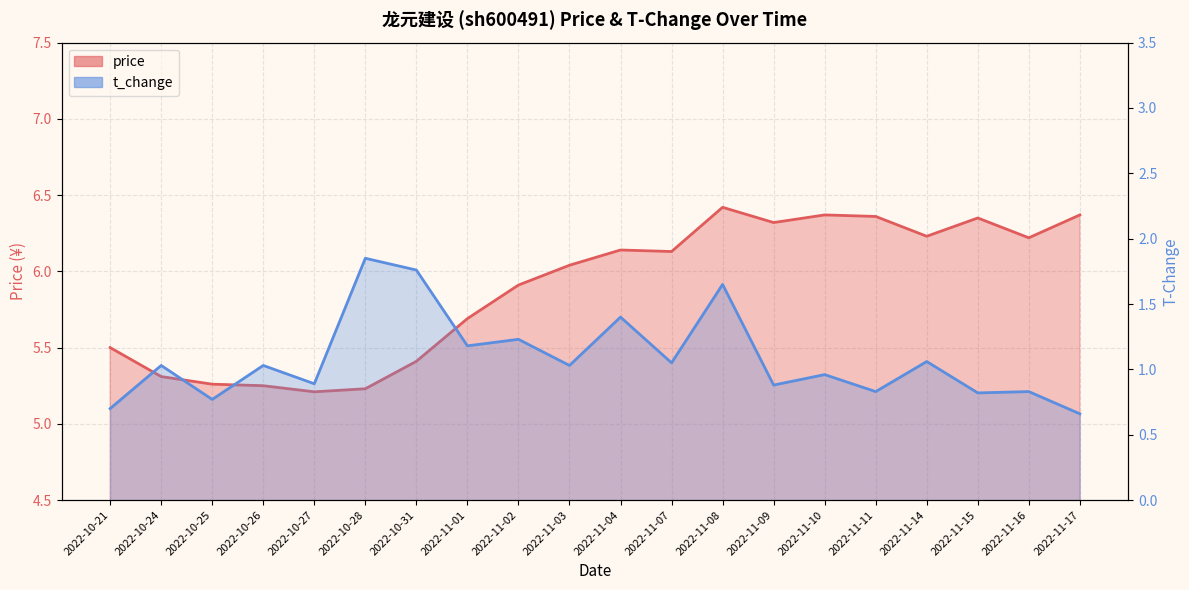

Is it true that t_change equals 1.6 at 2022-11-08?

True